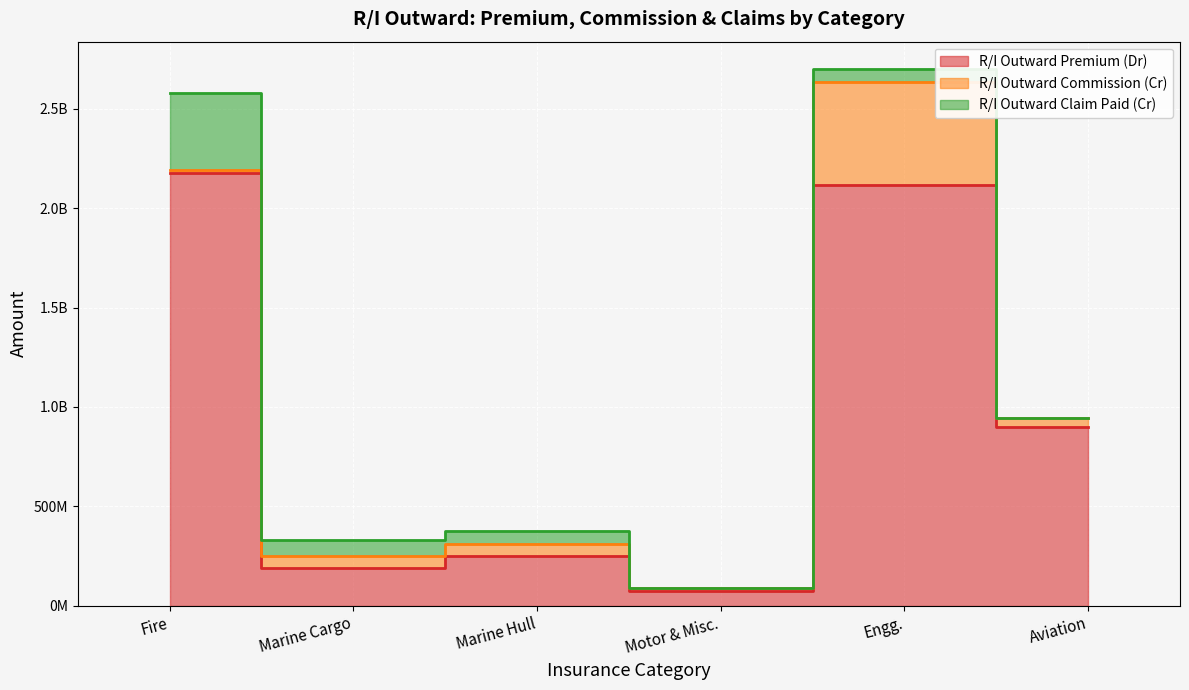

The value of R/I Outward Commission (Cr) at Marine Hull is 59770534.2. True or false?

True